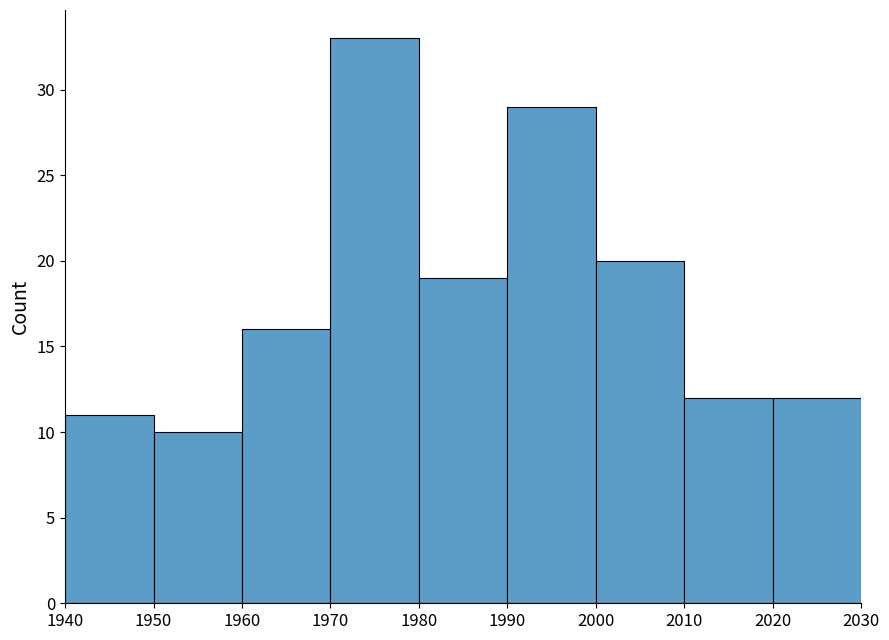

Reading left to right, transcribe this chart: for each bar, give the range it covers on the x-axis and its height. The values are not printed on the chart, so give them approximately, as read against the axis.

1940 to 1950: 11
1950 to 1960: 10
1960 to 1970: 16
1970 to 1980: 33
1980 to 1990: 19
1990 to 2000: 29
2000 to 2010: 20
2010 to 2020: 12
2020 to 2030: 12